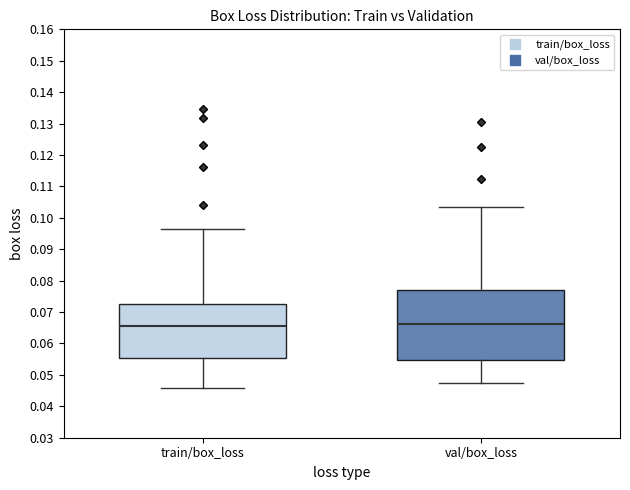

Reading left to right, read every box against the y-axis: the position of its median line, the range the box covers, and the ends of its whiskers. The values are not printed on the chart, so give them approximately, as read against the axis.

train/box_loss: median 0.066, box 0.055 to 0.073, whiskers 0.046 to 0.097
val/box_loss: median 0.066, box 0.055 to 0.077, whiskers 0.047 to 0.104